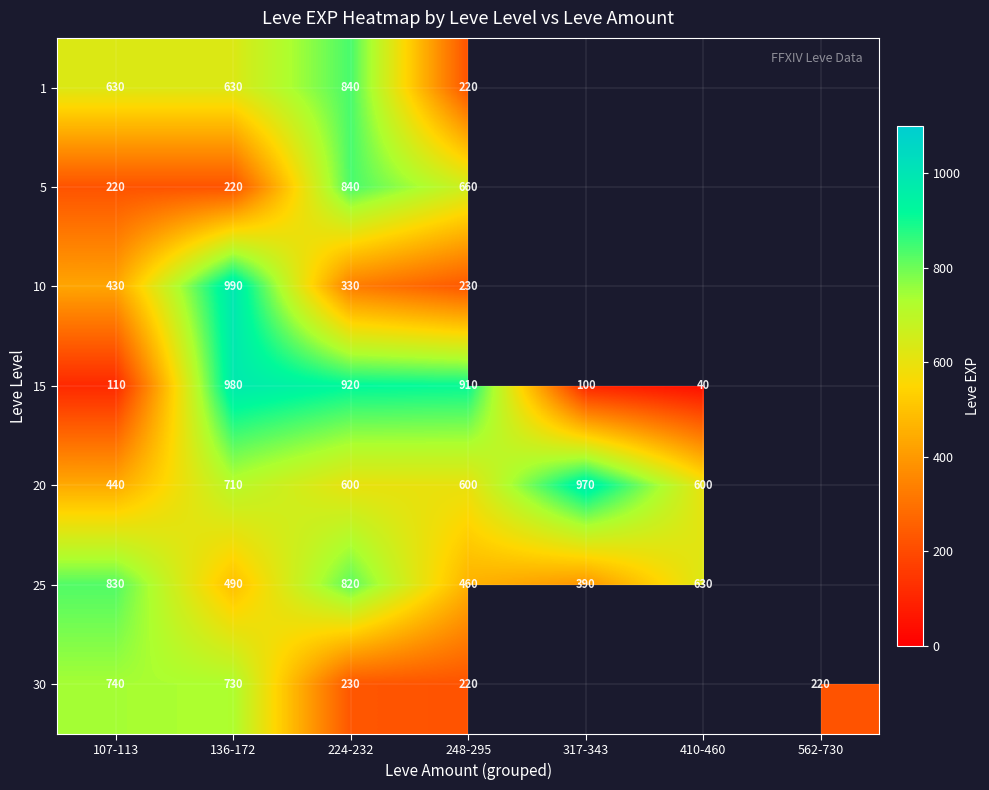

How many distinct data groups are displayed?

7